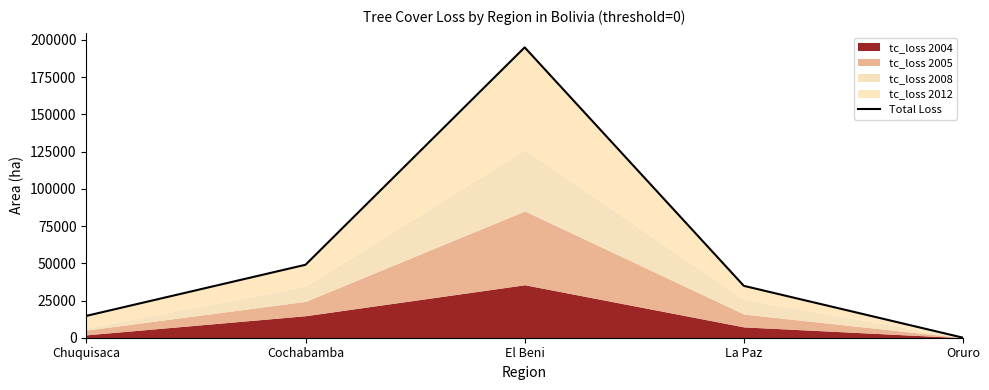

Is it true that the value at Oruro is 17?

True